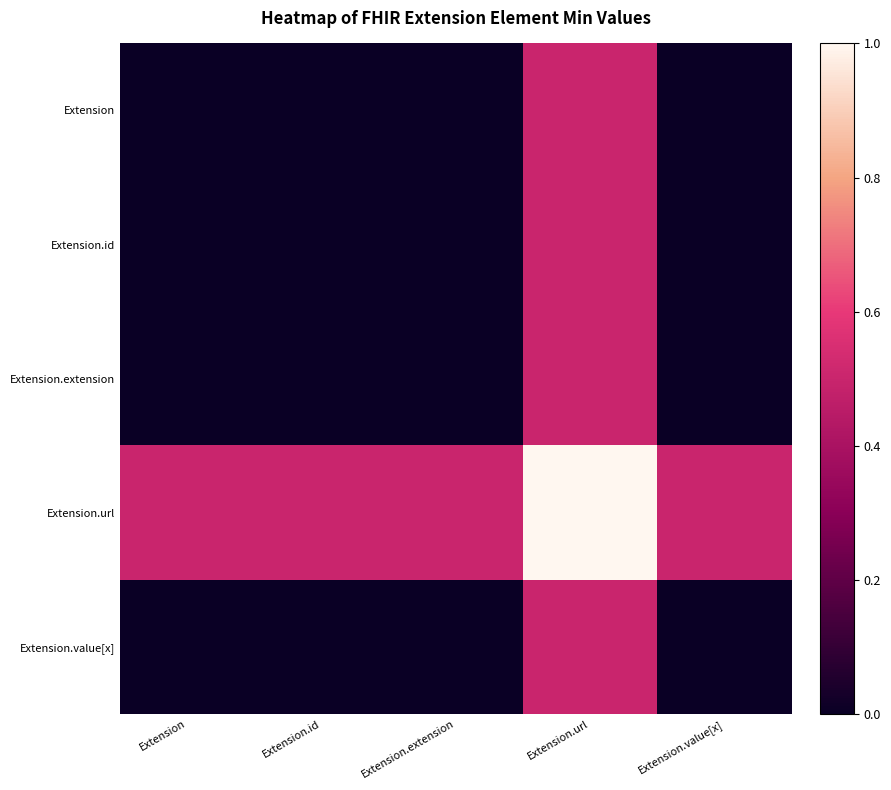

Which label corresponds to the largest value in the chart?

Extension.url